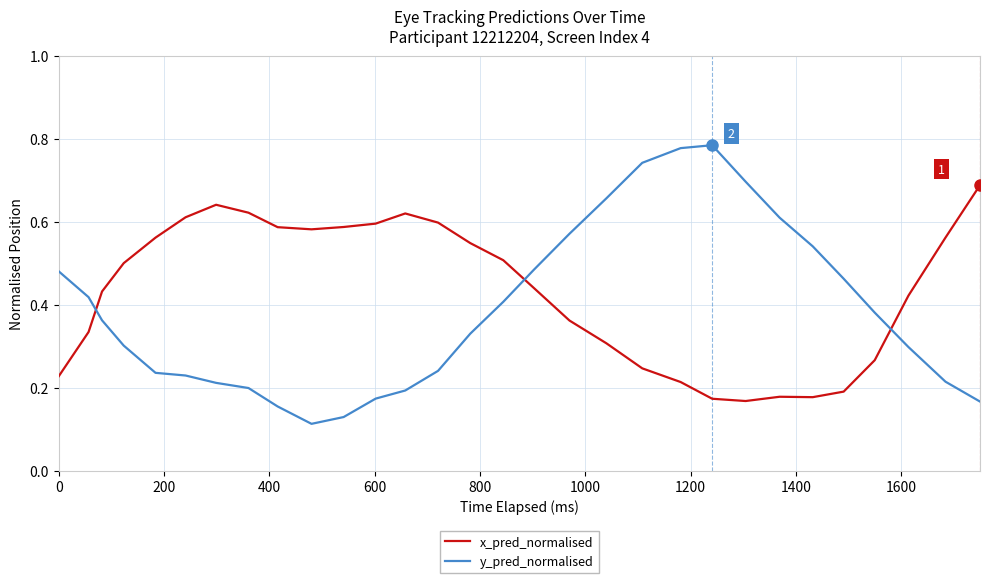

Which series has the largest total across all categories?

x_pred_normalised